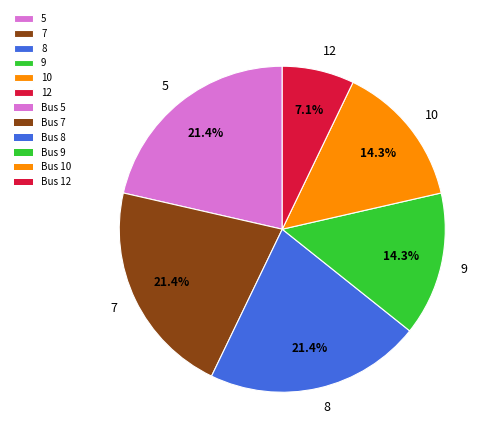

What percentage do 10 and 8 together represent?

35.7%